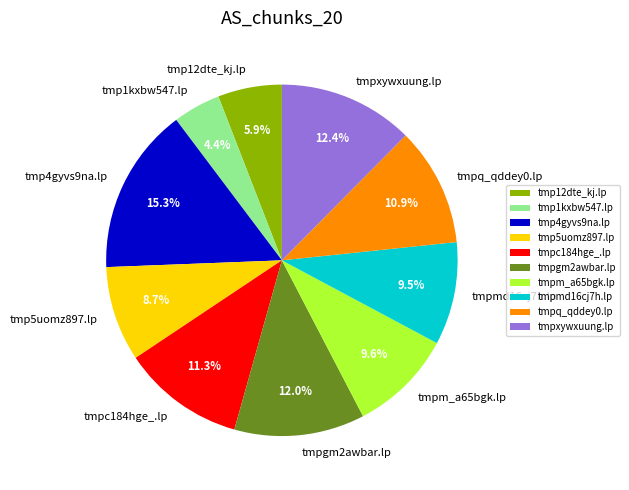

To the nearest percent, what is the combined percentage of tmp1kxbw547.lp and tmpmd16cj7h.lp?

14%